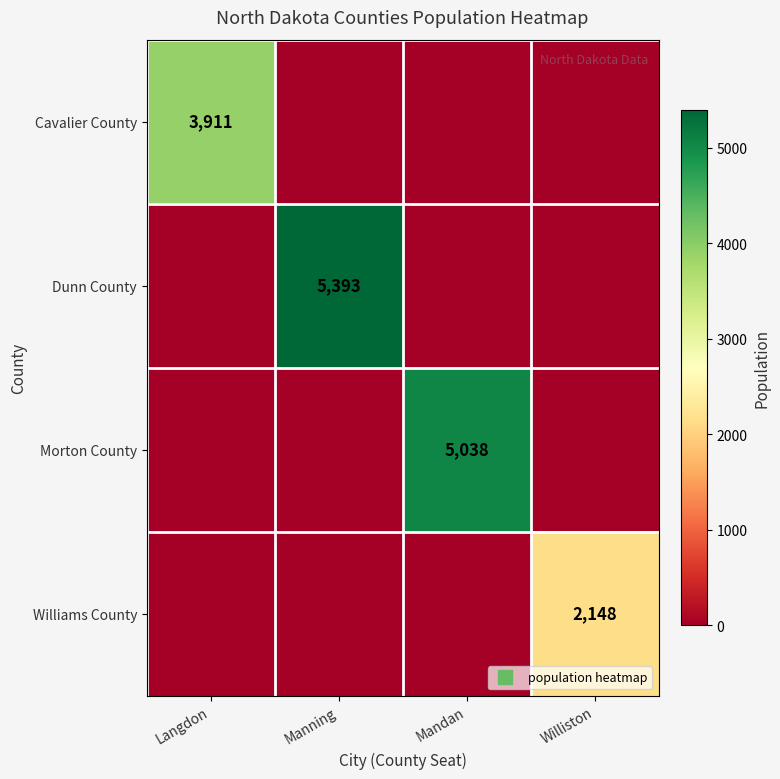

Between Mandan and Williston, which is larger?

Mandan